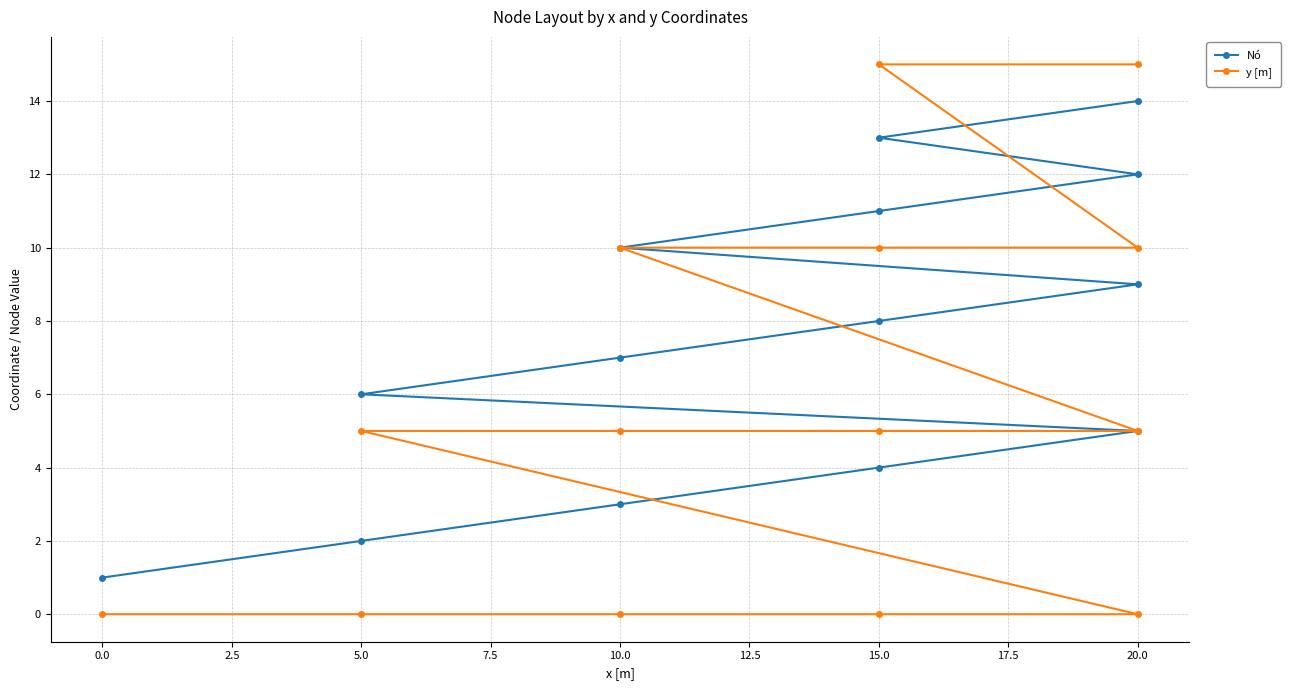

How many values in y [m] are above zero?

9